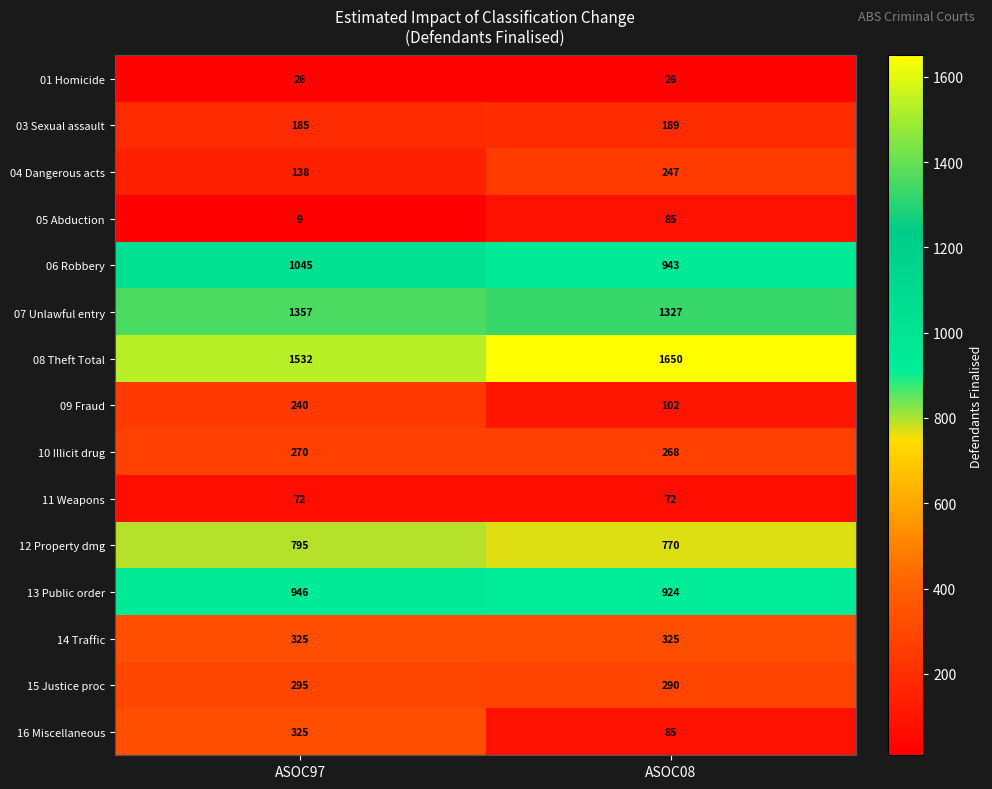

Which series has the widest spread of values?

16 Miscellaneous